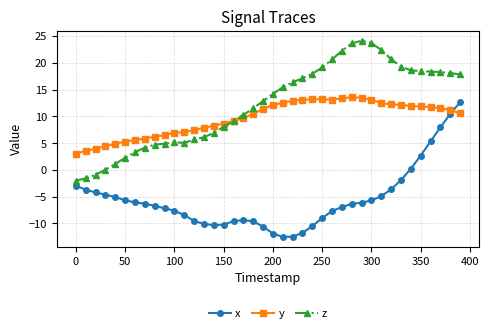

How many distinct data groups are displayed?

3